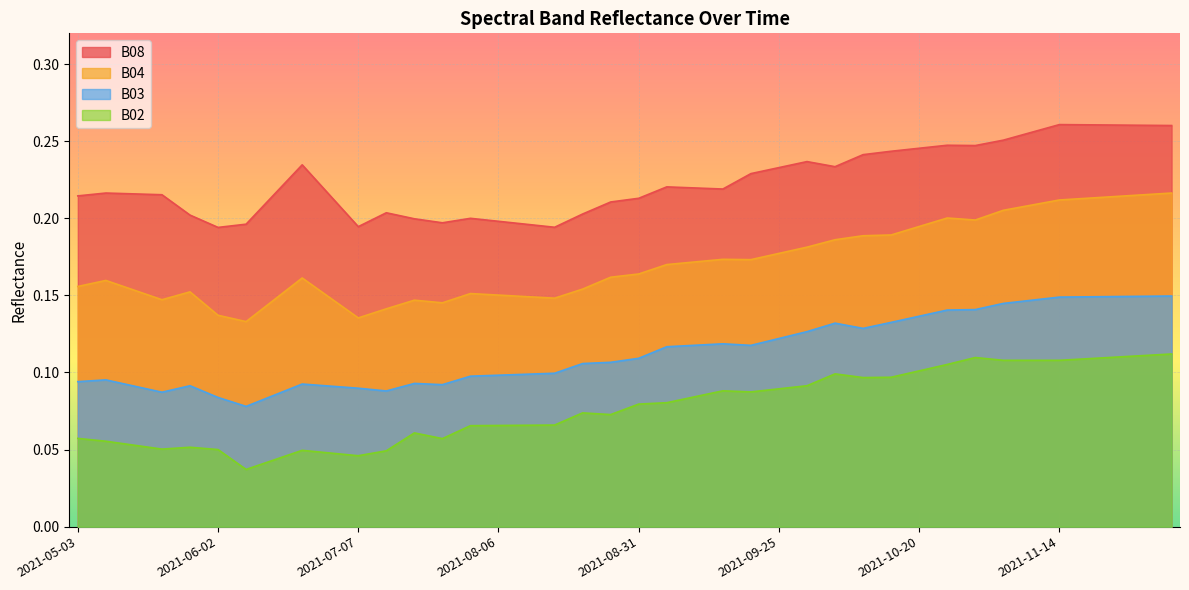

At which category is the sum across all series the highest?

2021-12-04